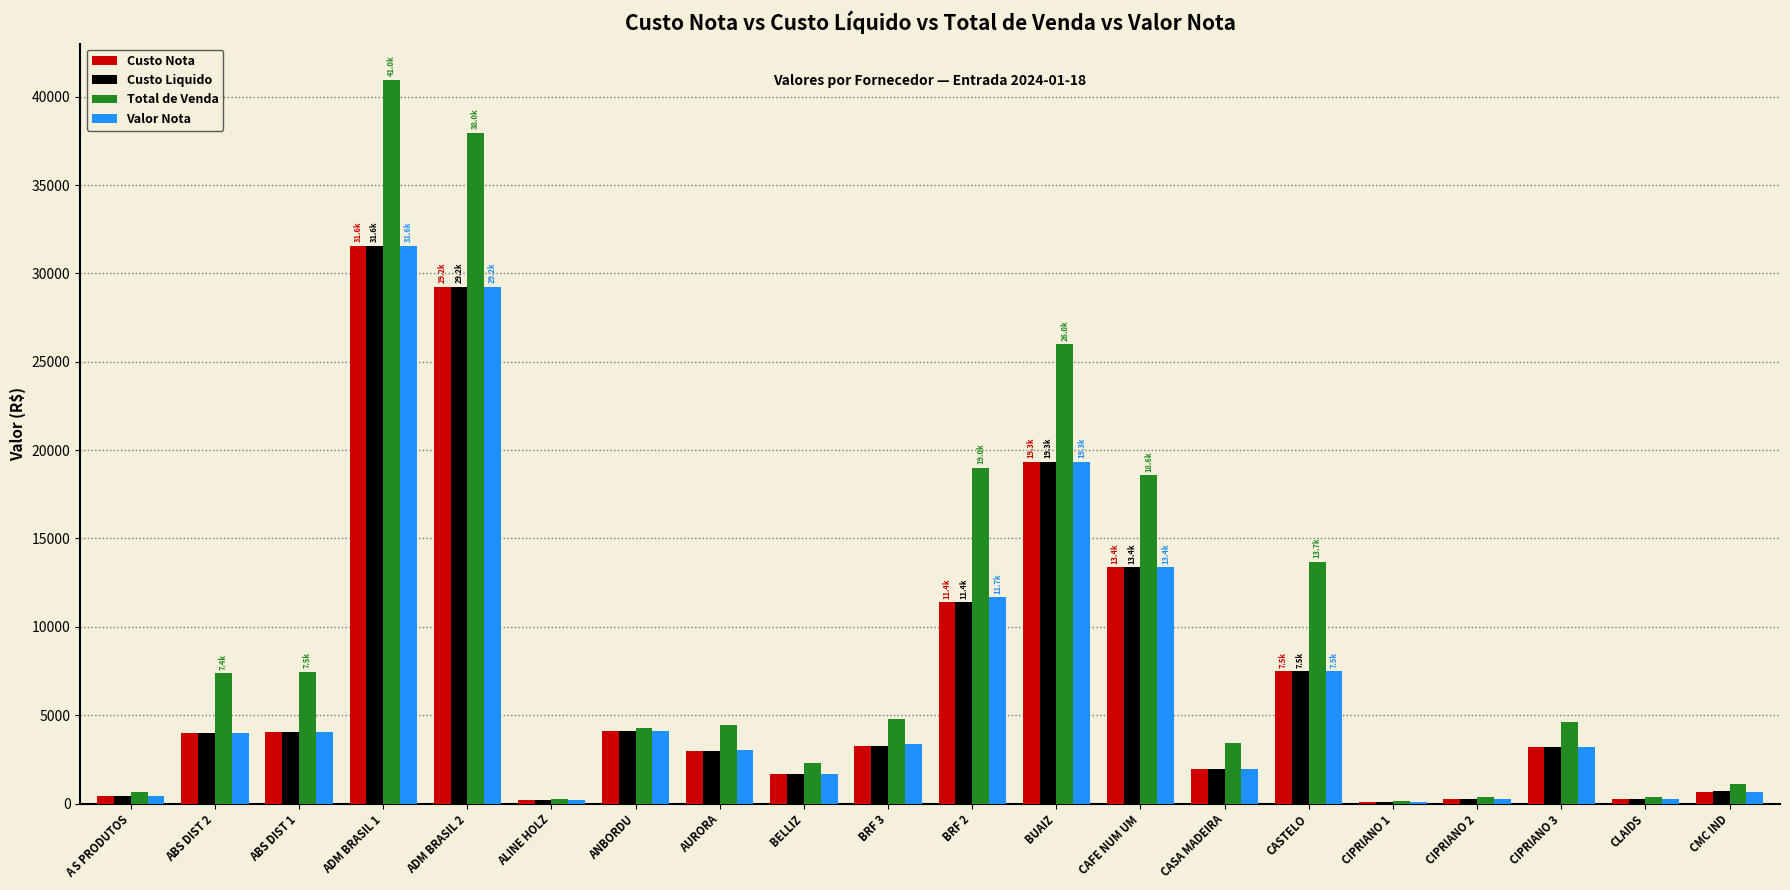

At which label does Custo Liquido first exceed 3257?

ABS DIST 2